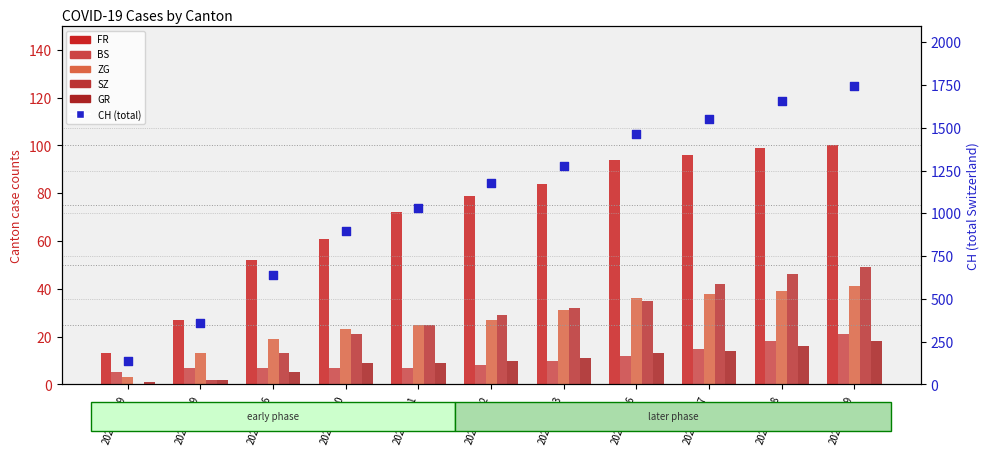

Which series has the widest spread of Y values?

CH